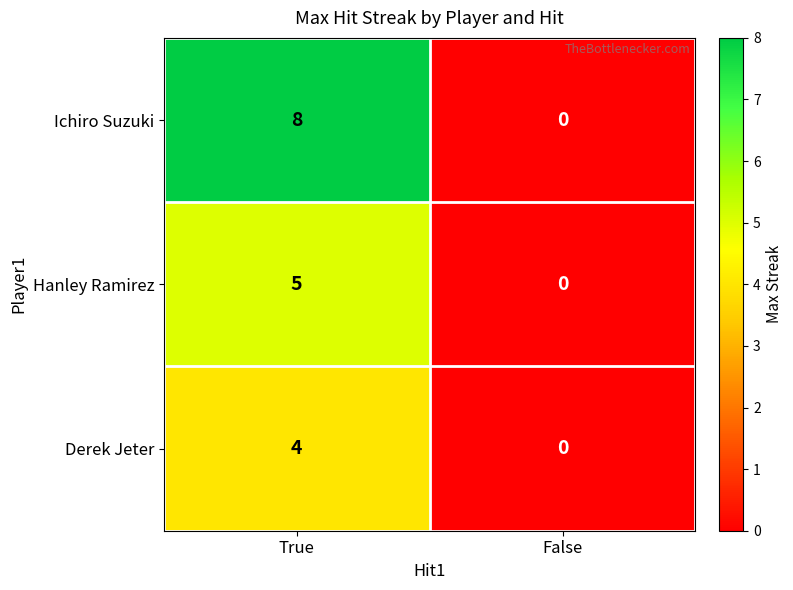

At which label does Ichiro Suzuki reach its peak?

True